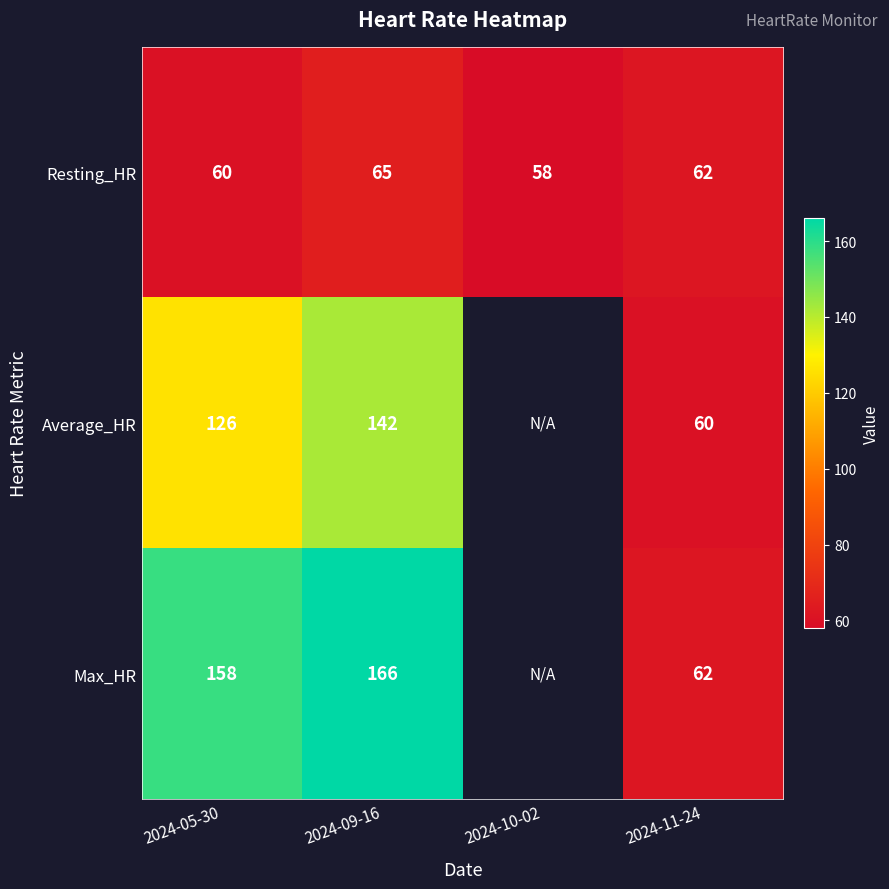

What is the maximum value shown in the chart?

166.0